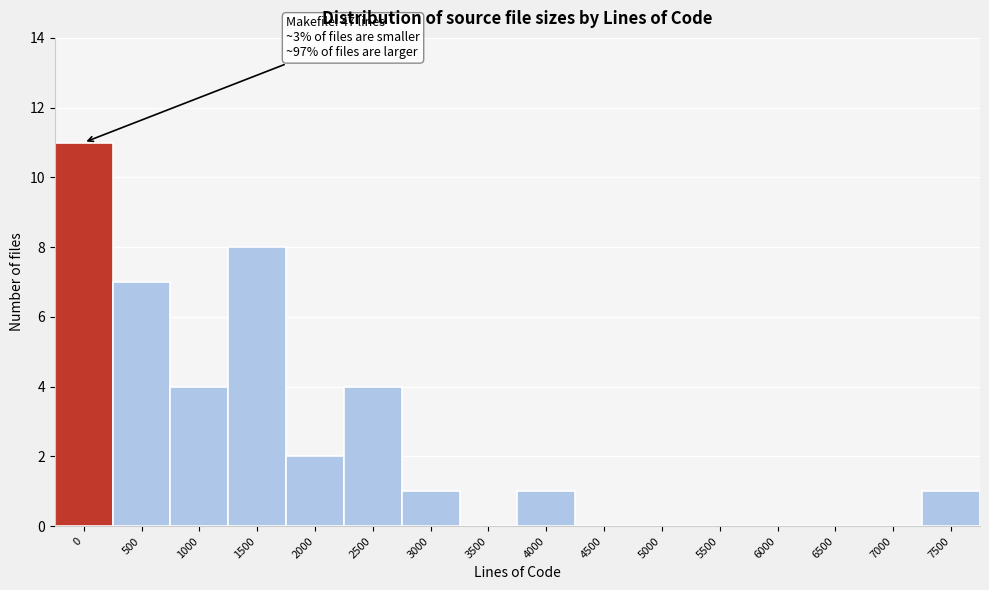

Reading left to right, transcribe all the data shown in this chart.

0=11	500=7	1000=4	1500=8	2000=2	2500=4	3000=1	3500=0	4000=1	4500=0	5000=0	5500=0	6000=0	6500=0	7000=0	7500=1